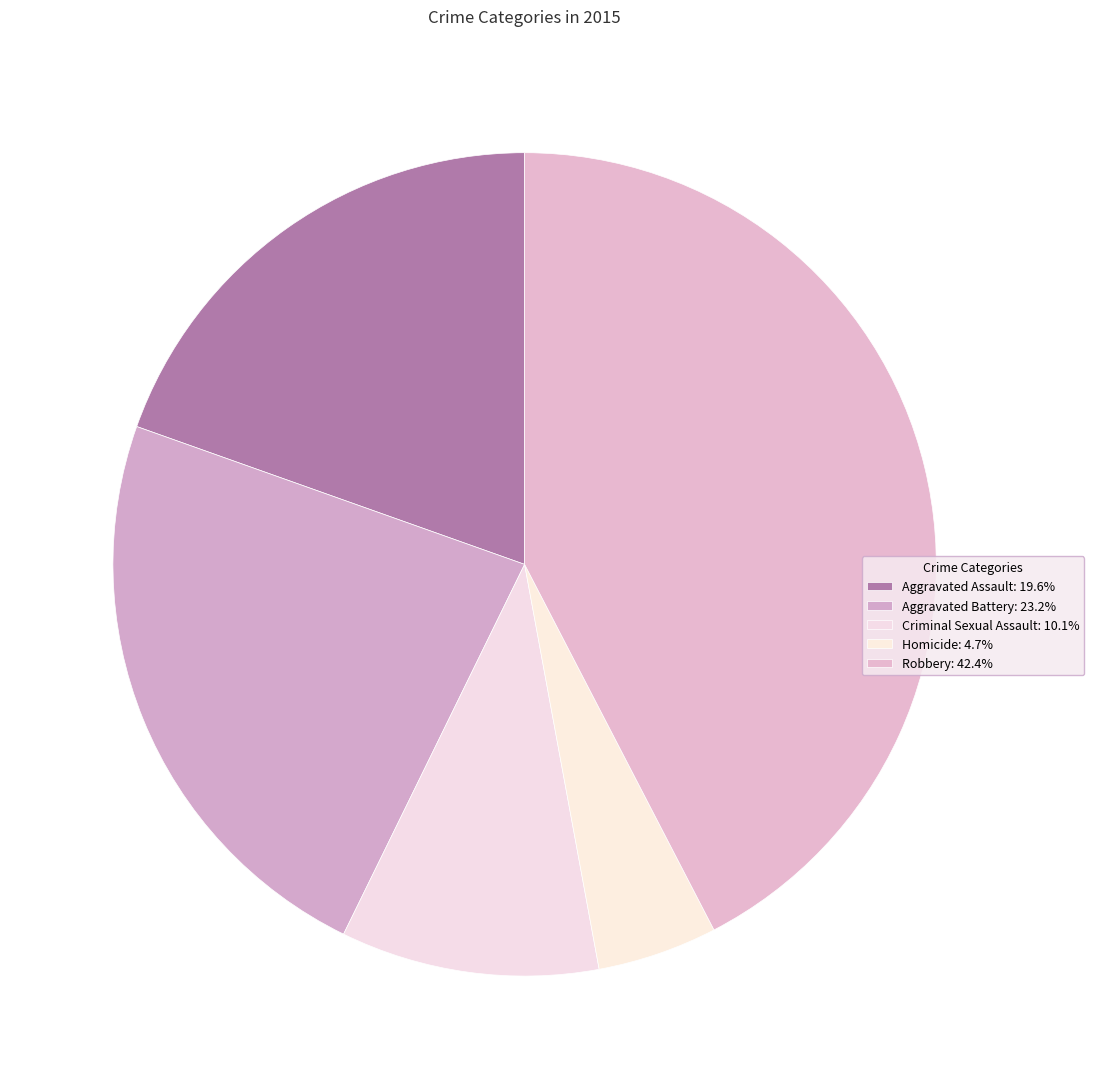

To the nearest percent, what is the difference between the Aggravated Assault and Robbery slice percentages?

23%